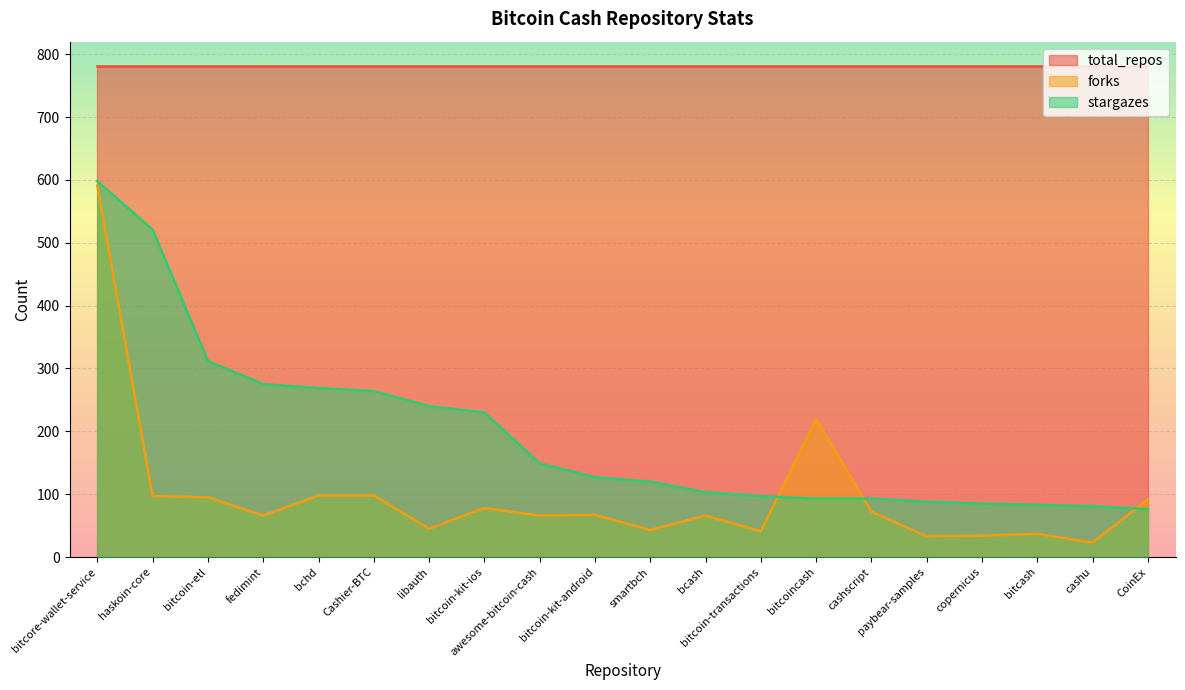

Rank the series by their maximum value, from lowest to highest.

forks, stargazes, total_repos